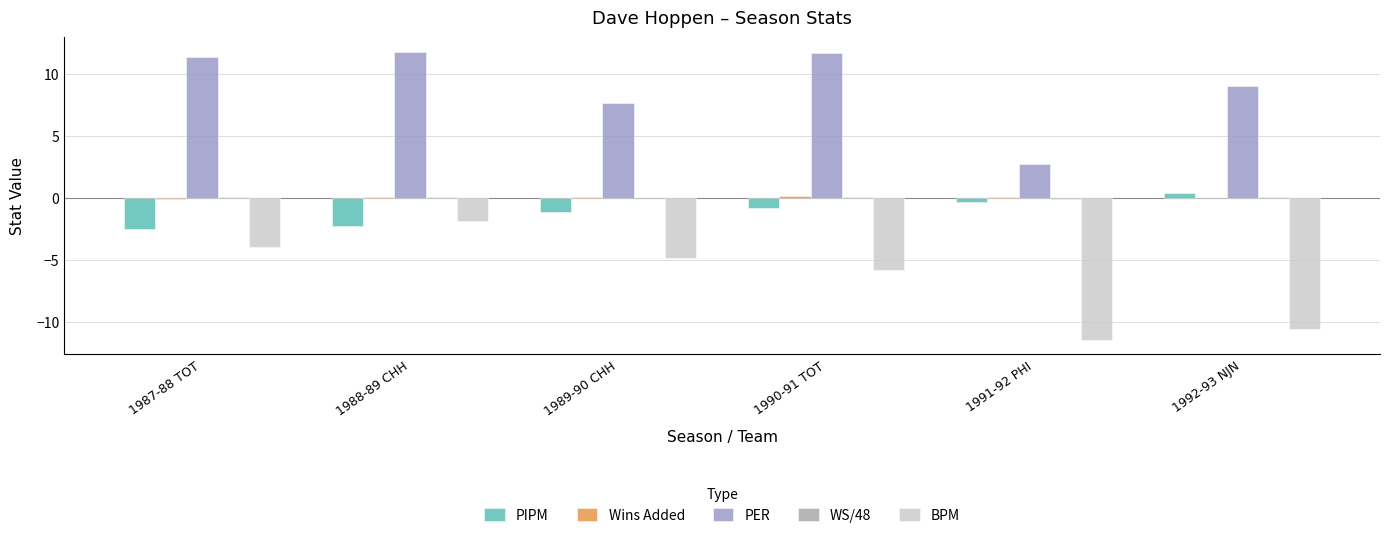

What is the sum of all Wins Added values?

0.3